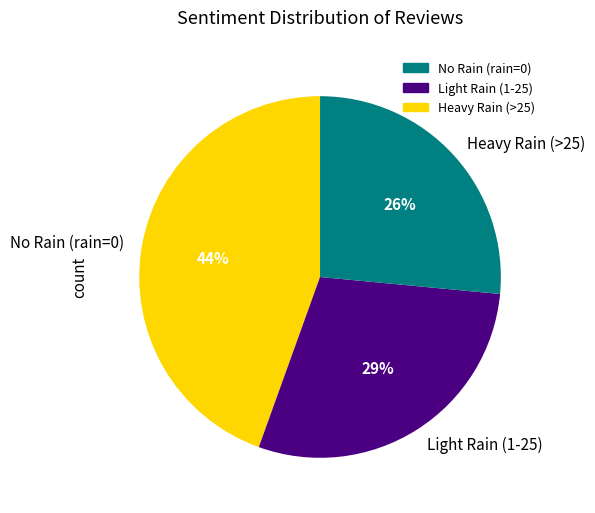

Combined, do Light Rain (1-25) and No Rain (rain=0) account for over 50%?

Yes